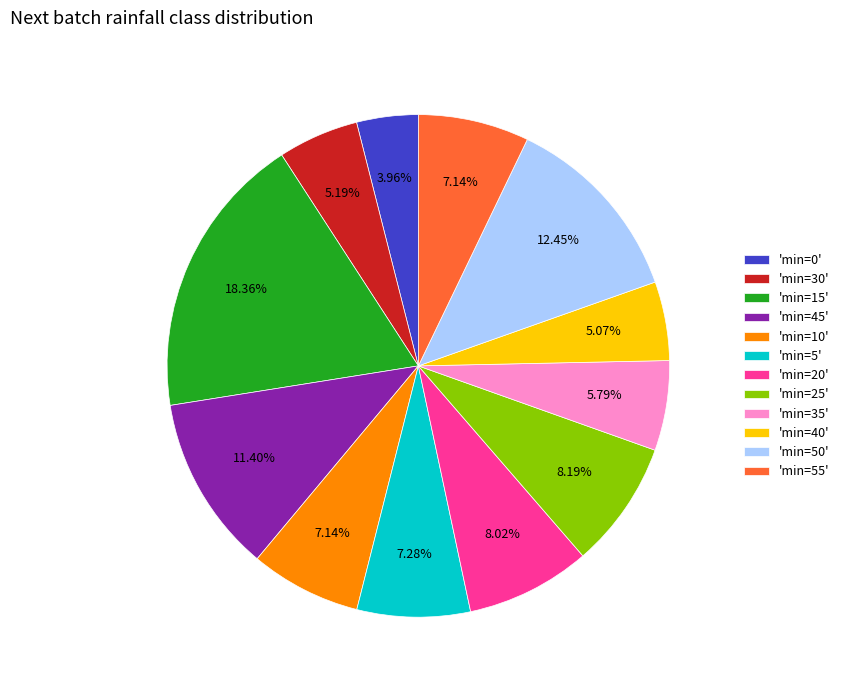

Which slice is the smallest?

'min=0'